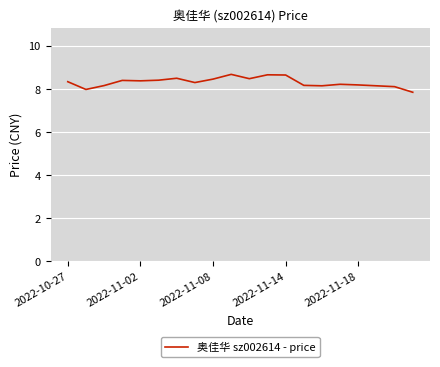

What is the maximum value shown in the chart?

8.7